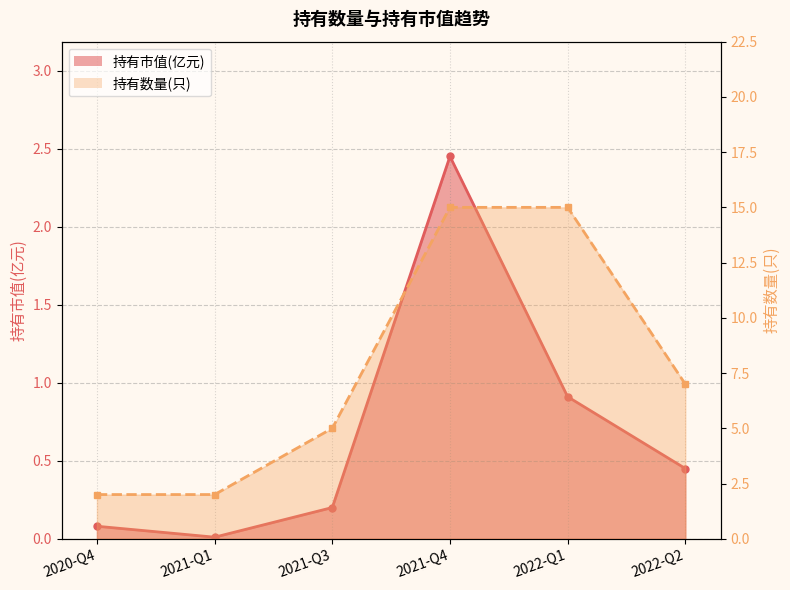

Which series has the widest spread of values?

持有数量(只)